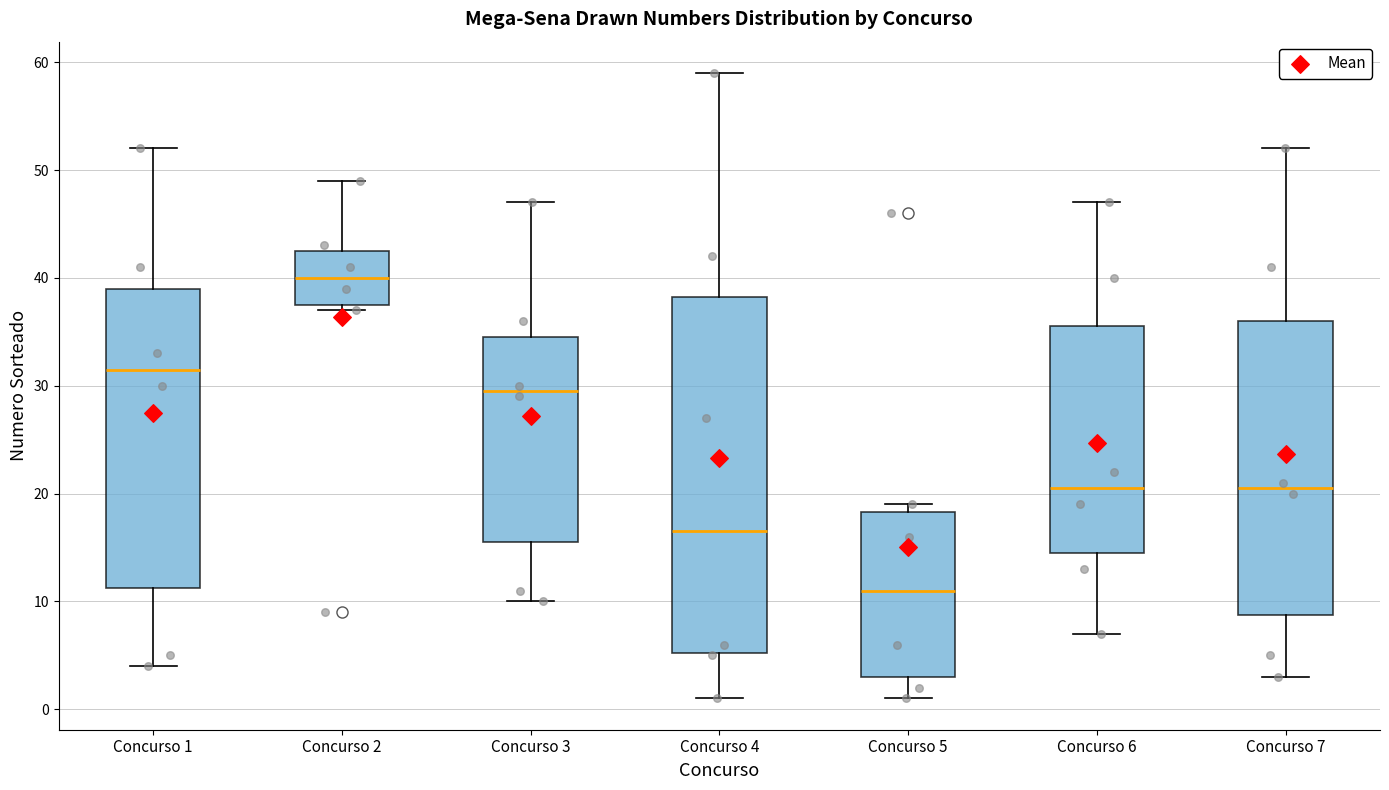

Where does the median line of the box for Concurso 1 sit on the y-axis? The values are not printed on the chart, so give them approximately, as read against the axis.

32